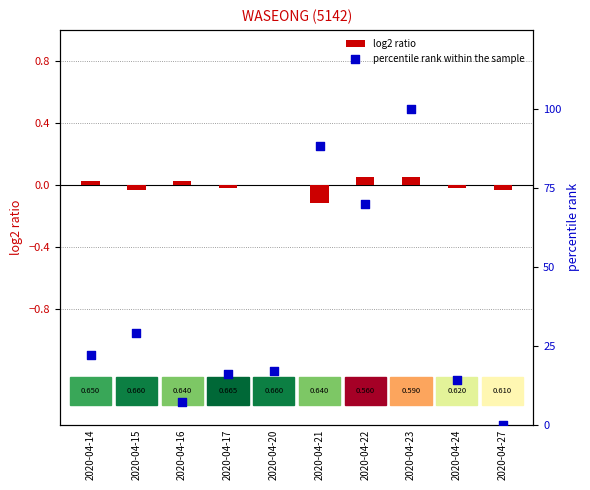

At how many categories does at least one series exceed 36?

3